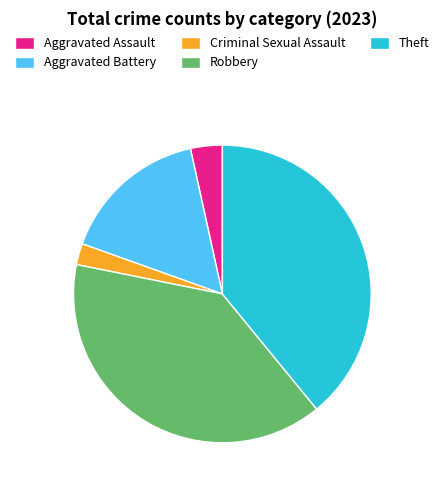

How many slices are in this pie chart?

5